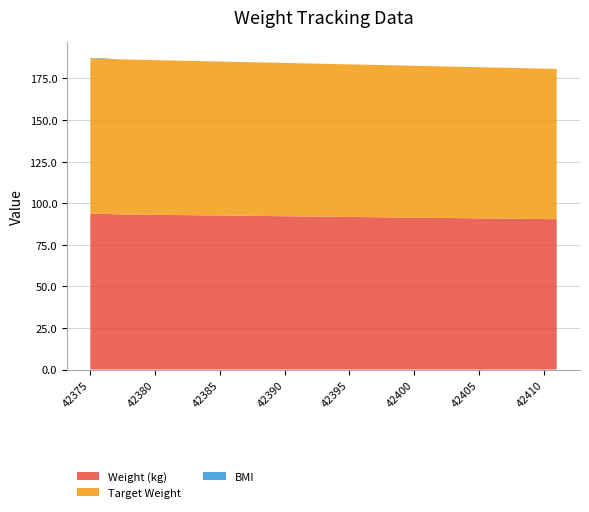

Reading right to left, list all the values displayed in this chart.

Weight (kg): 90.3	90.4	90.5	90.6	90.7	90.8	90.9	90.9	91.0	91.1	91.2	91.3	91.4	91.5	91.5	91.6	91.7	91.8	91.9	92.0	92.1	92.1	92.2	92.3	92.4	92.5	92.6	92.6	92.7	92.8	92.9	93.0	93.1	93.2	93.2	93.6	93.5
Target Weight: 90.3	90.4	90.5	90.6	90.7	90.8	90.9	90.9	91.0	91.1	91.2	91.3	91.4	91.5	91.5	91.6	91.7	91.8	91.9	92.0	92.1	92.1	92.2	92.3	92.4	92.5	92.6	92.6	92.7	92.8	92.9	93.0	93.1	93.2	93.2	93.3	93.4
BMI: 0.0	0.0	0.0	0.0	0.0	0.0	0.0	0.0	0.0	0.0	0.0	0.0	0.0	0.0	0.0	0.0	0.0	0.0	0.0	0.0	0.0	0.0	0.0	0.0	0.0	0.0	0.0	0.0	0.0	0.0	0.0	0.0	0.0	0.0	0.0	0.3	0.3